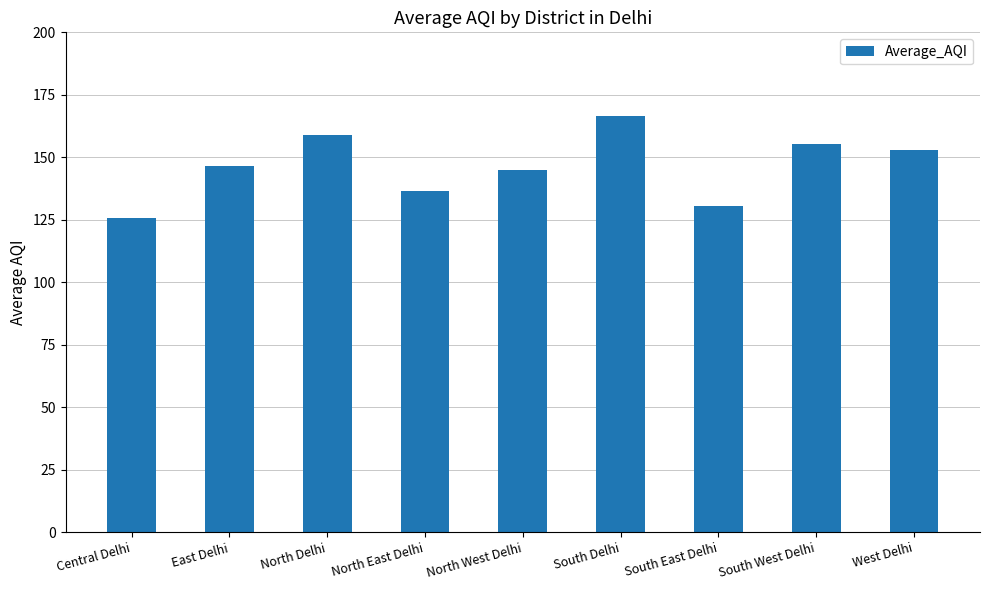

How many series are shown in this chart?

1